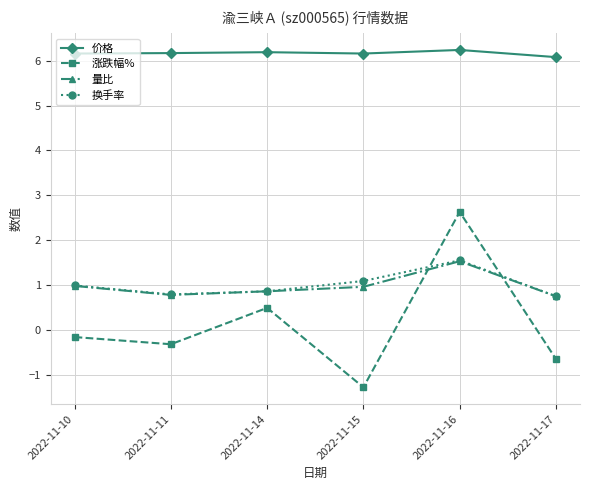

Which category has the highest value in the 换手率 series?

2022-11-16